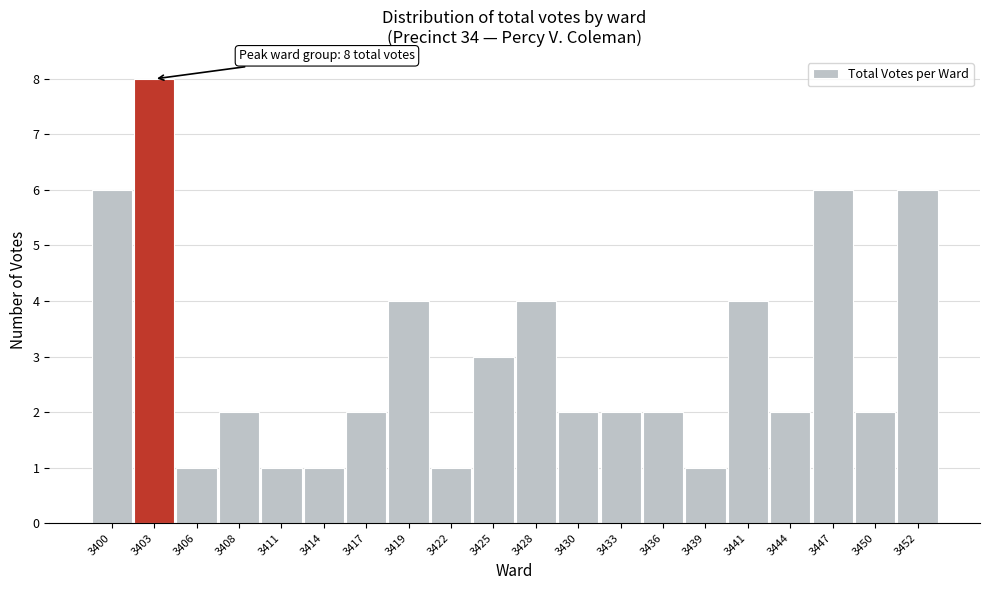

Reading left to right, extract all data points from this chart.

6	8	1	2	1	1	2	4	1	3	4	2	2	2	1	4	2	6	2	6